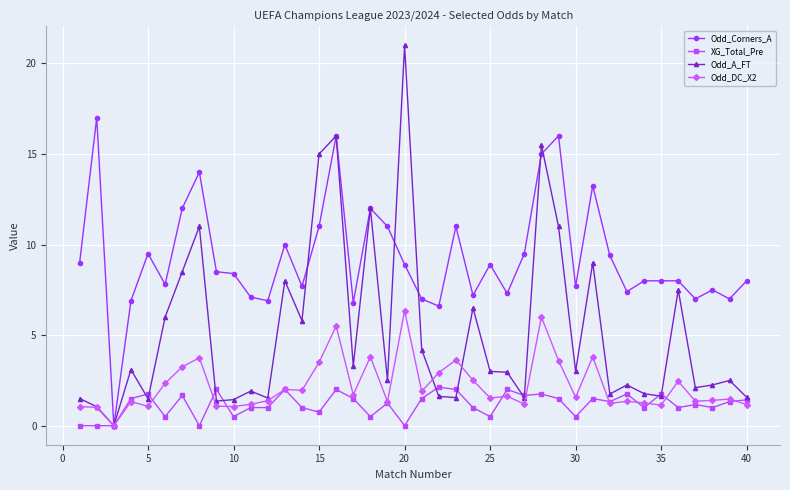

Which series has the largest range (max minus min)?

Odd_A_FT